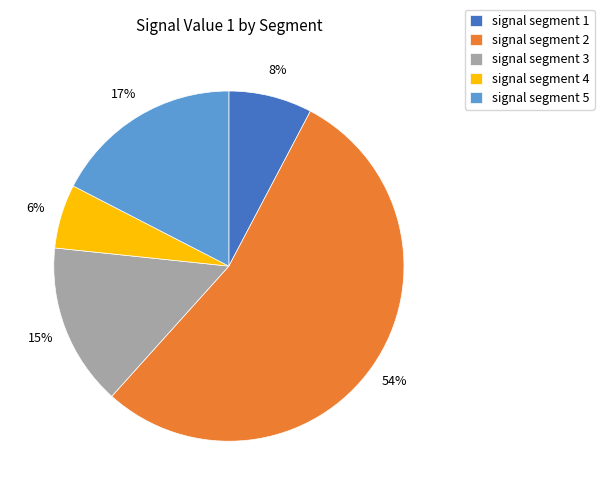

Rank the categories by value from highest to lowest.

signal segment 2, signal segment 5, signal segment 3, signal segment 1, signal segment 4